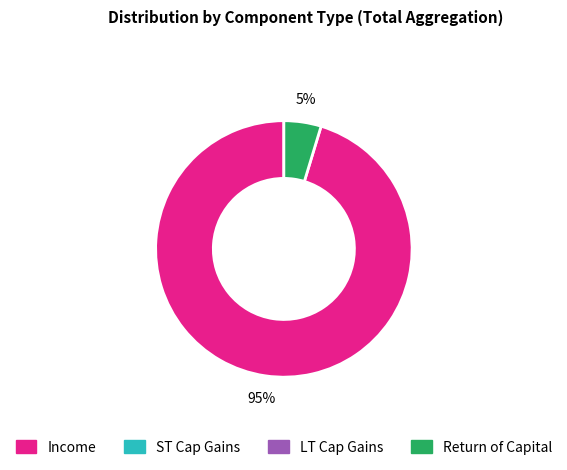

To the nearest percent, what is the average slice percentage?

50%